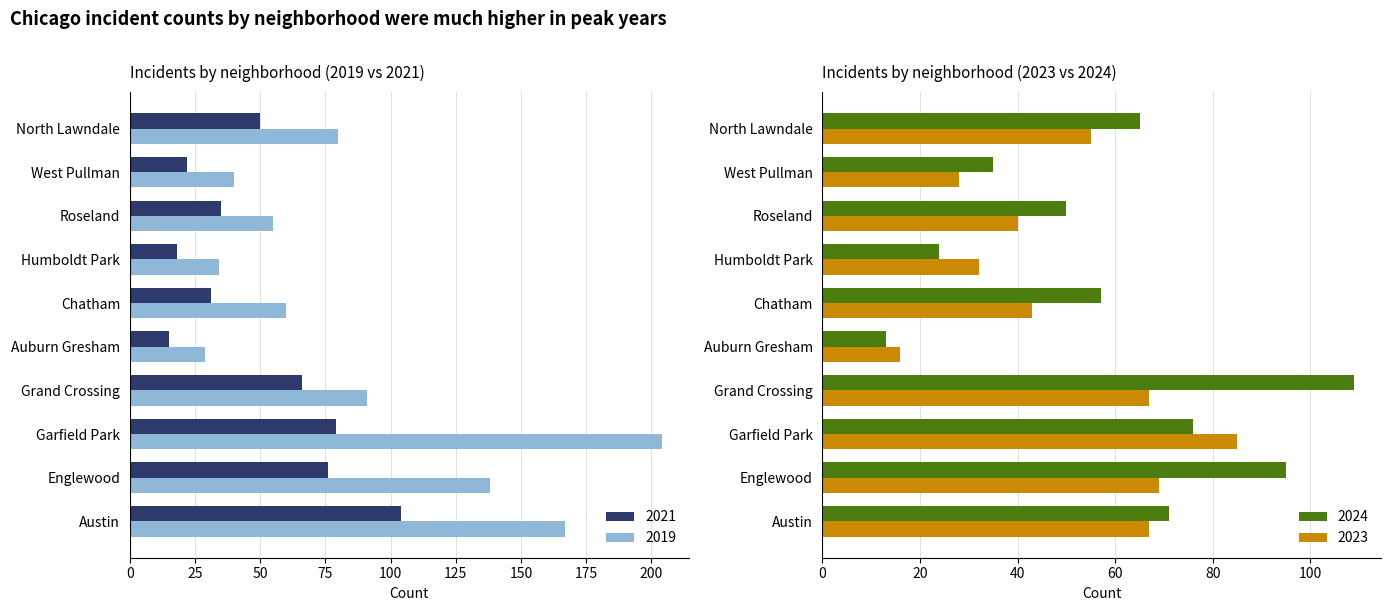

What is the sum of all 2019 values?

898